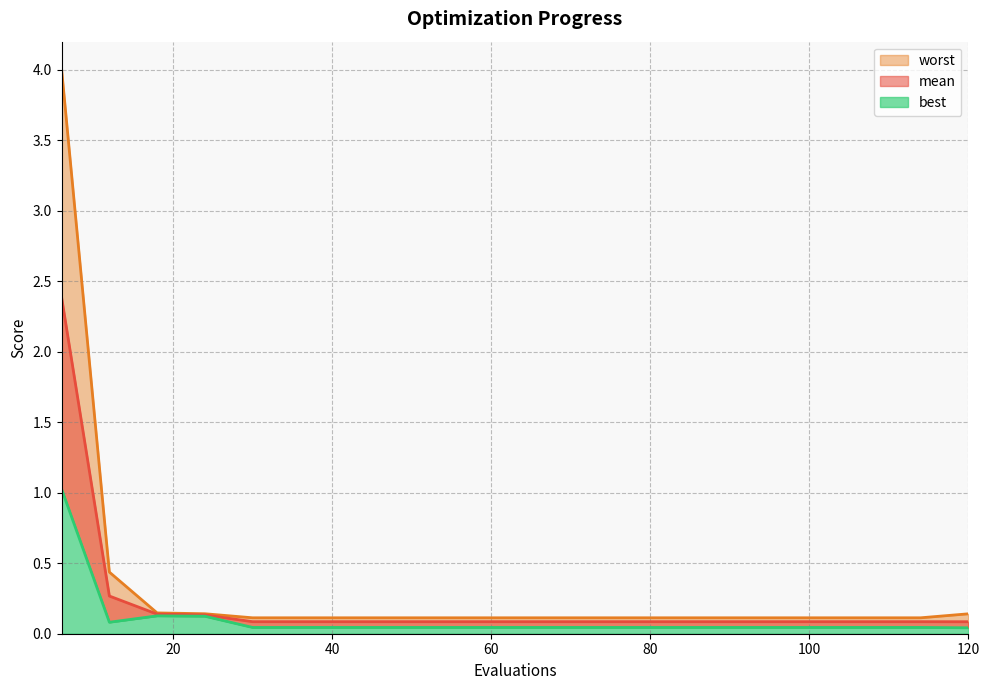

True or false: mean has more than 2 interior local peaks.

False